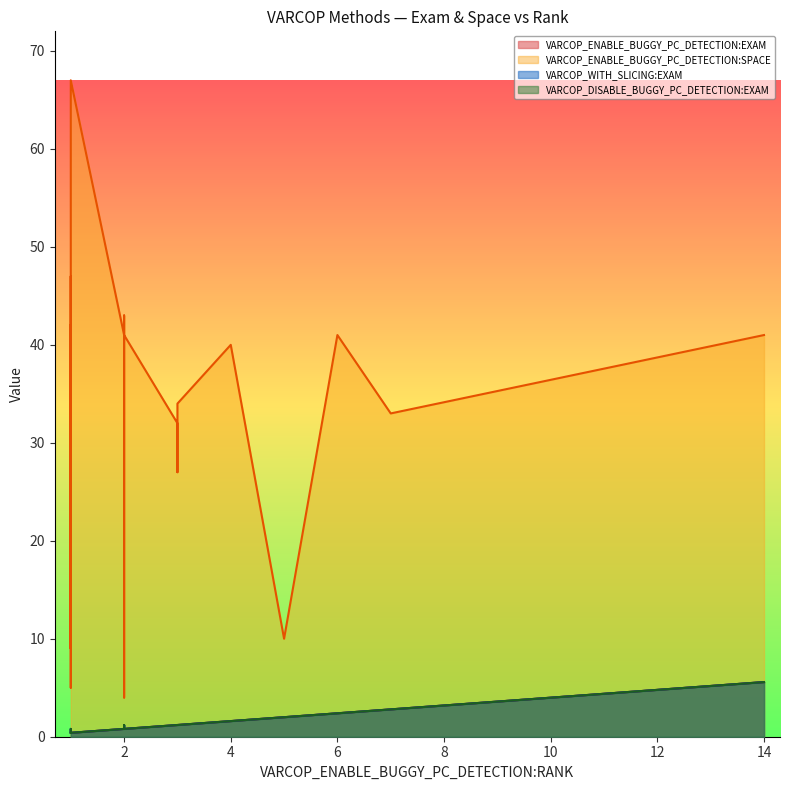

What is the sum of all VARCOP_DISABLE_BUGGY_PC_DETECTION:EXAM values?

27.5